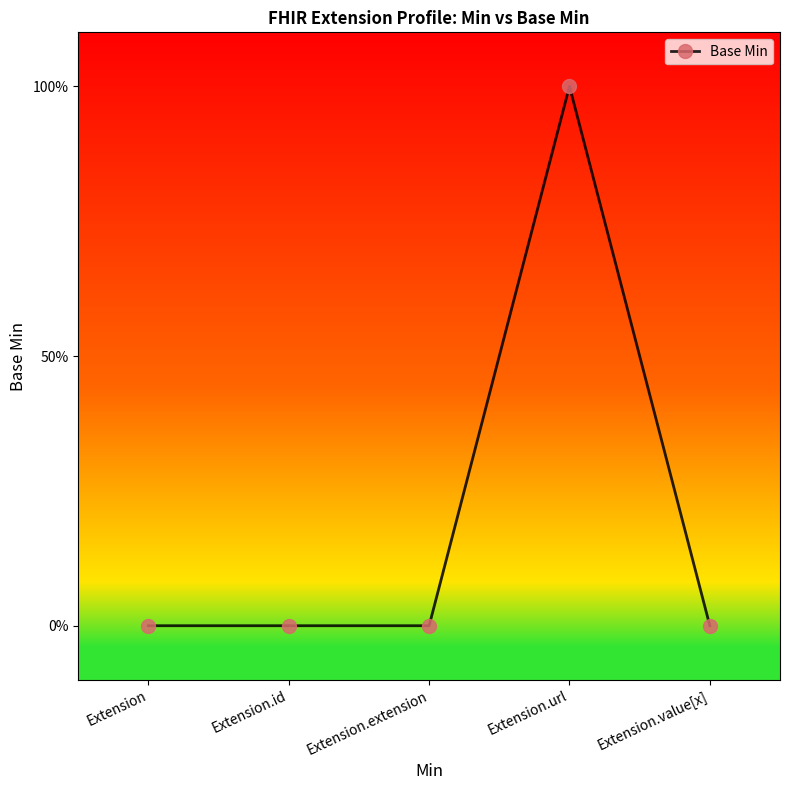

How many values are between 0 and 1?

5